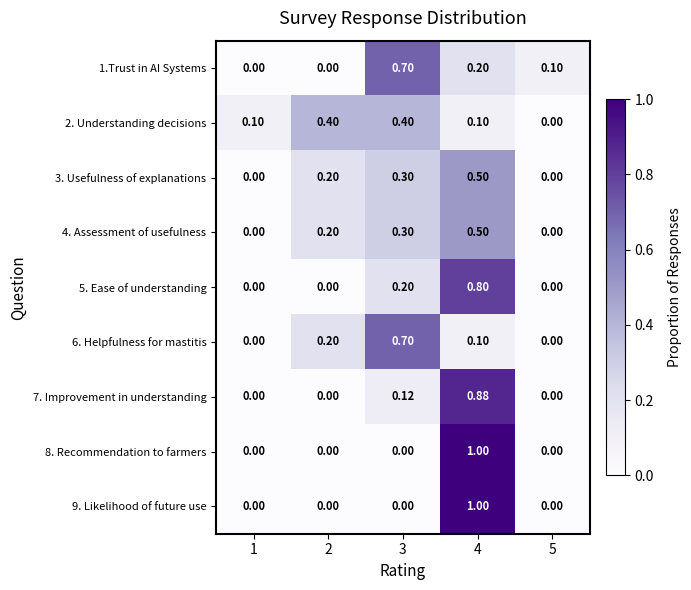

How many categories are shown in the chart?

5